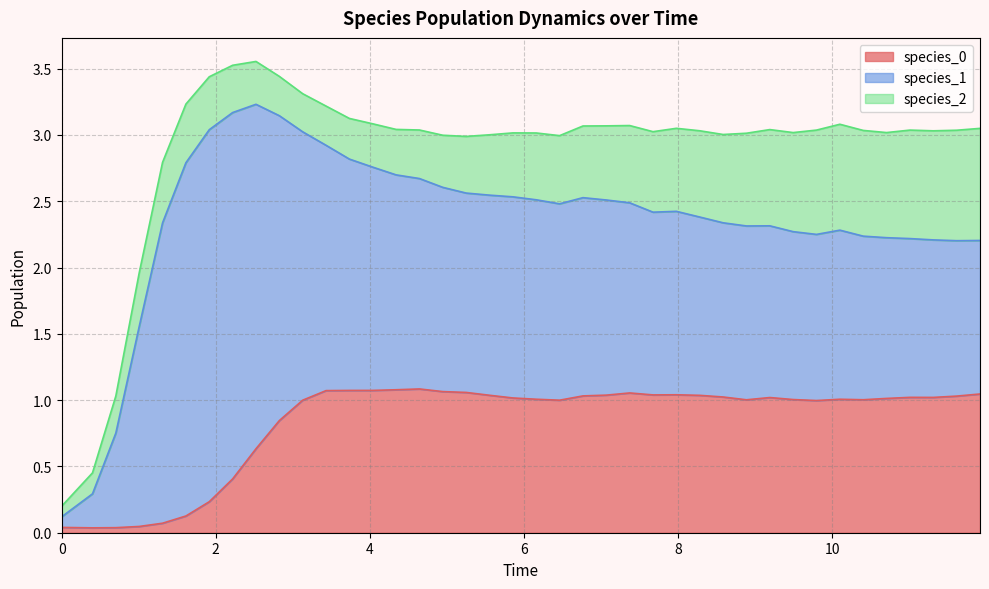

The value of species_0 at 32 is 1.0. True or false?

True